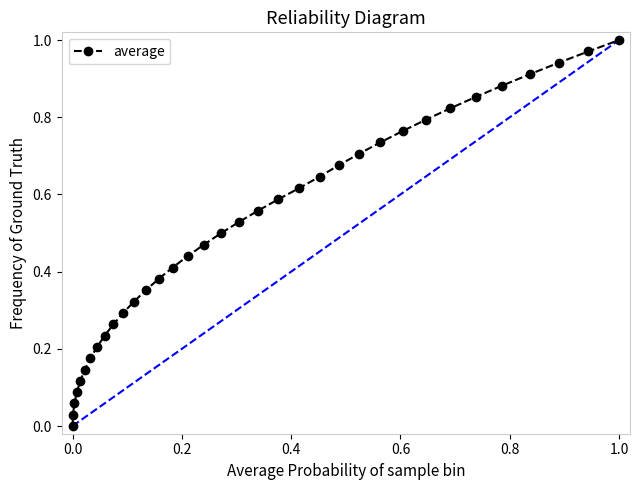

What is the sum of all values?

17.5